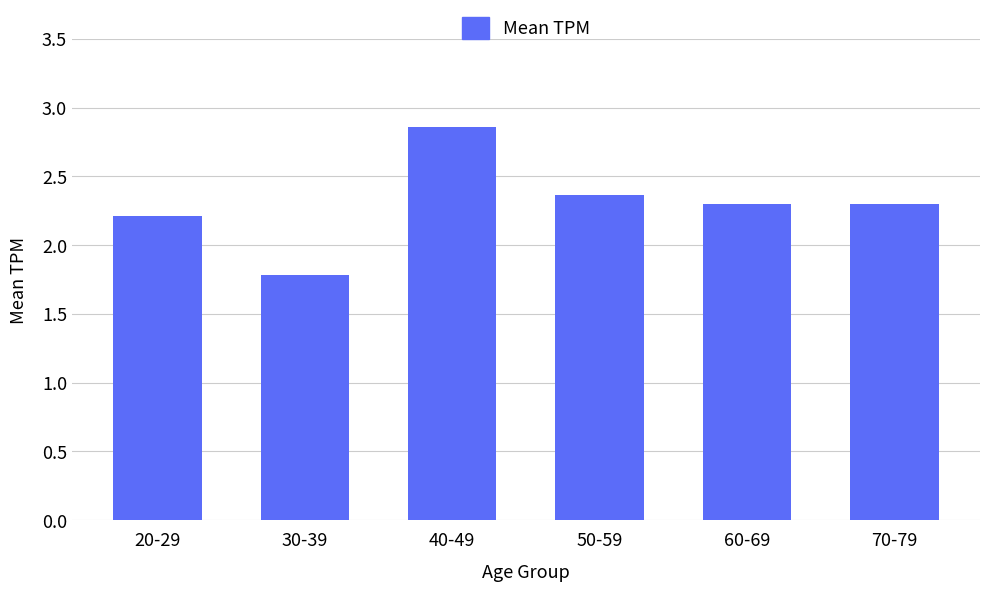

What position from the right is 30-39?

5